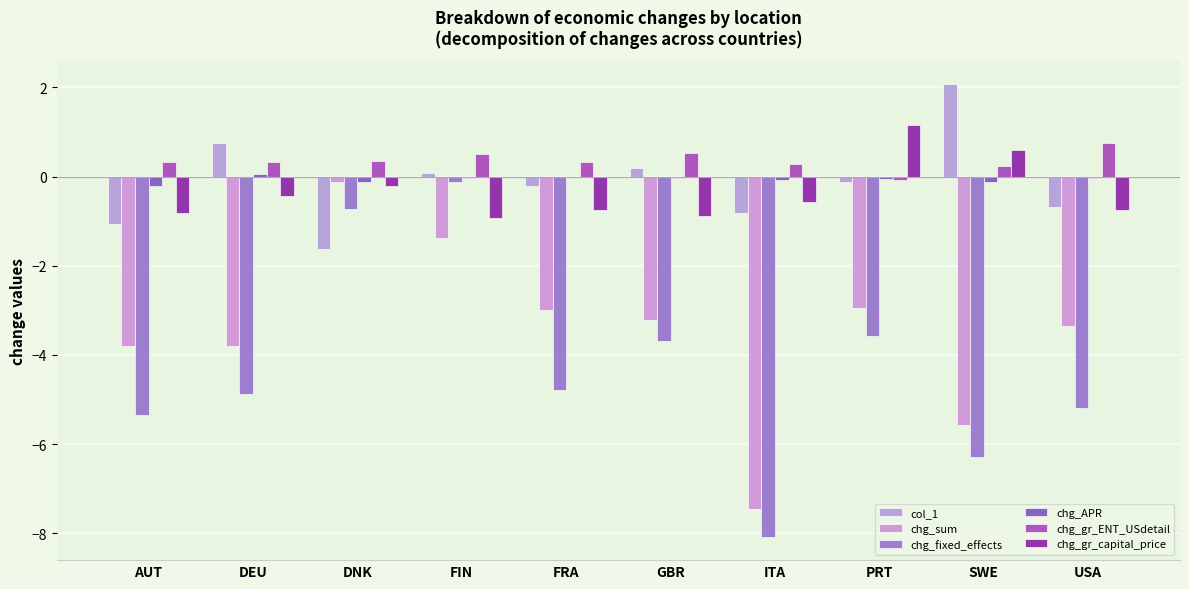

Rank the categories by col_1 value from highest to lowest.

SWE, DEU, GBR, FIN, PRT, FRA, USA, ITA, AUT, DNK